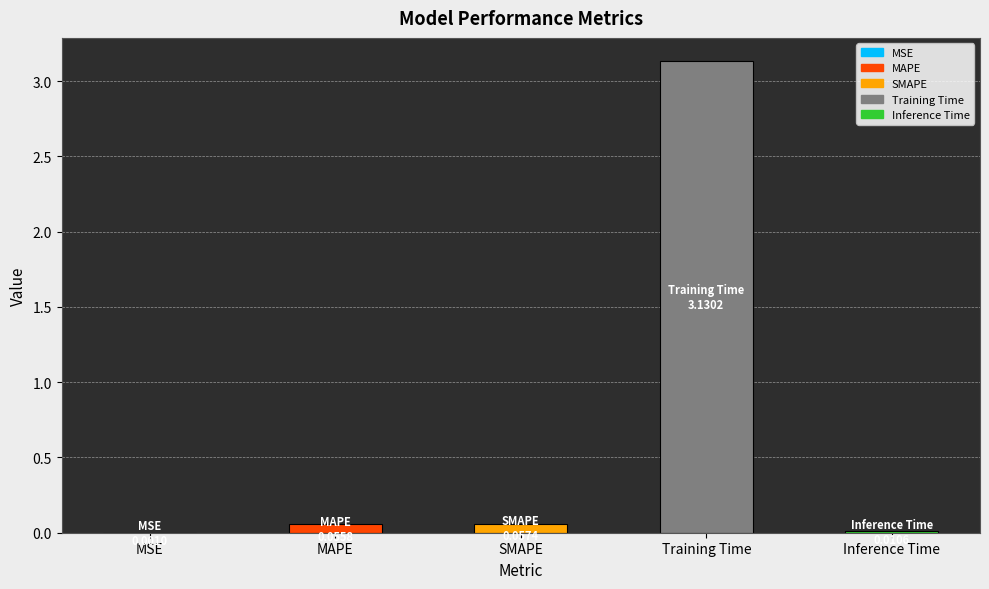

Read the value at Training Time.

3.1